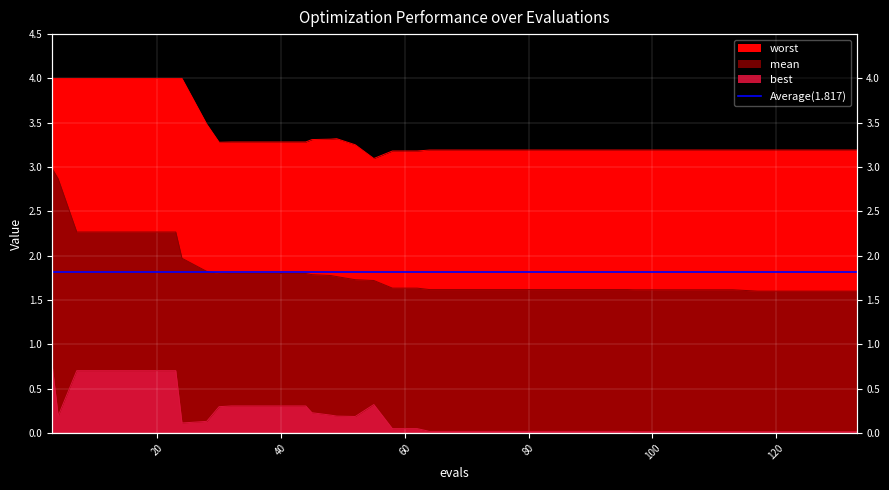

What is the sum of all worst values?

135.2